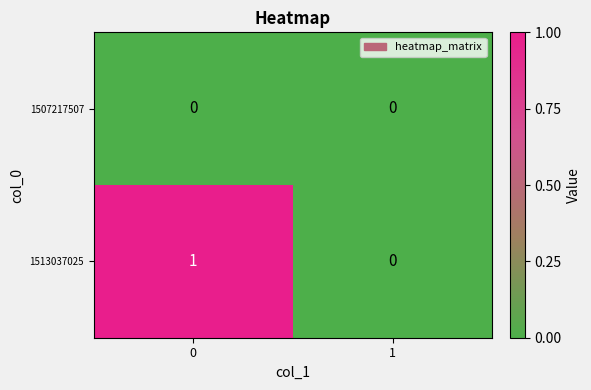

Reading left to right, extract all data points from this chart.

1507217507: 0=0	1=0
1513037025: 0=1	1=0